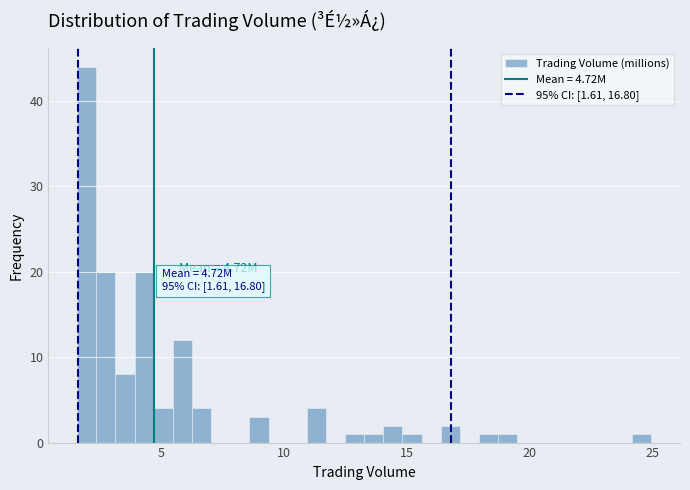

Around what value on the x-axis is the tallest bar? Give the approximate position of its centre, as read against the axis.

2.0